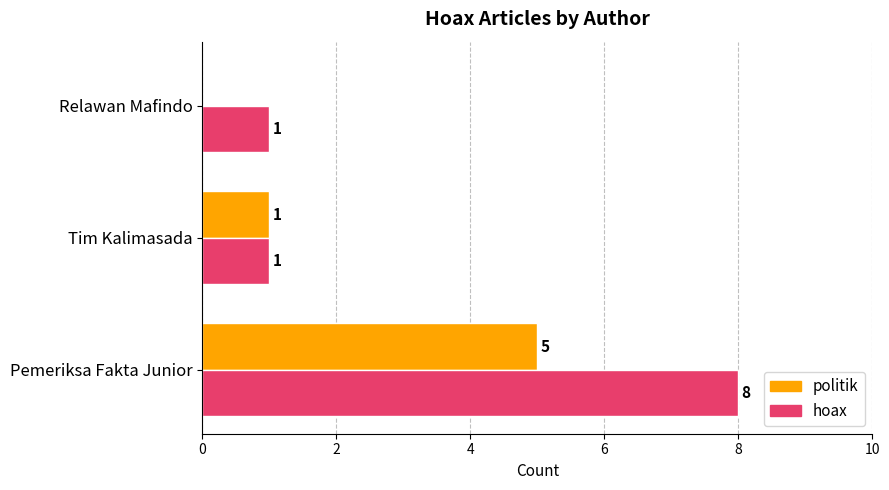

What is the total value across all series at Pemeriksa Fakta Junior?

13